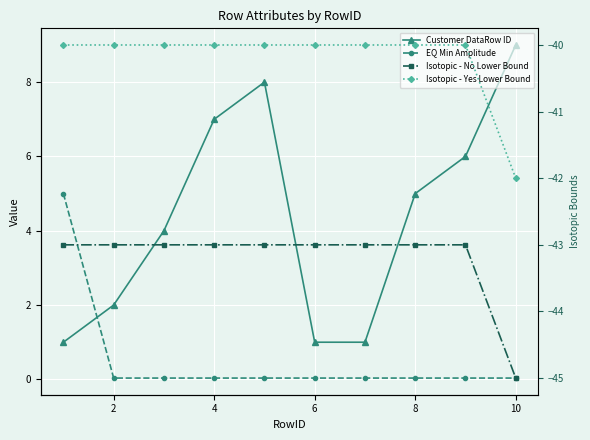

Is the value of Isotopic - No Lower Bound at 4 greater than the value of Customer DataRow ID at 8?

No